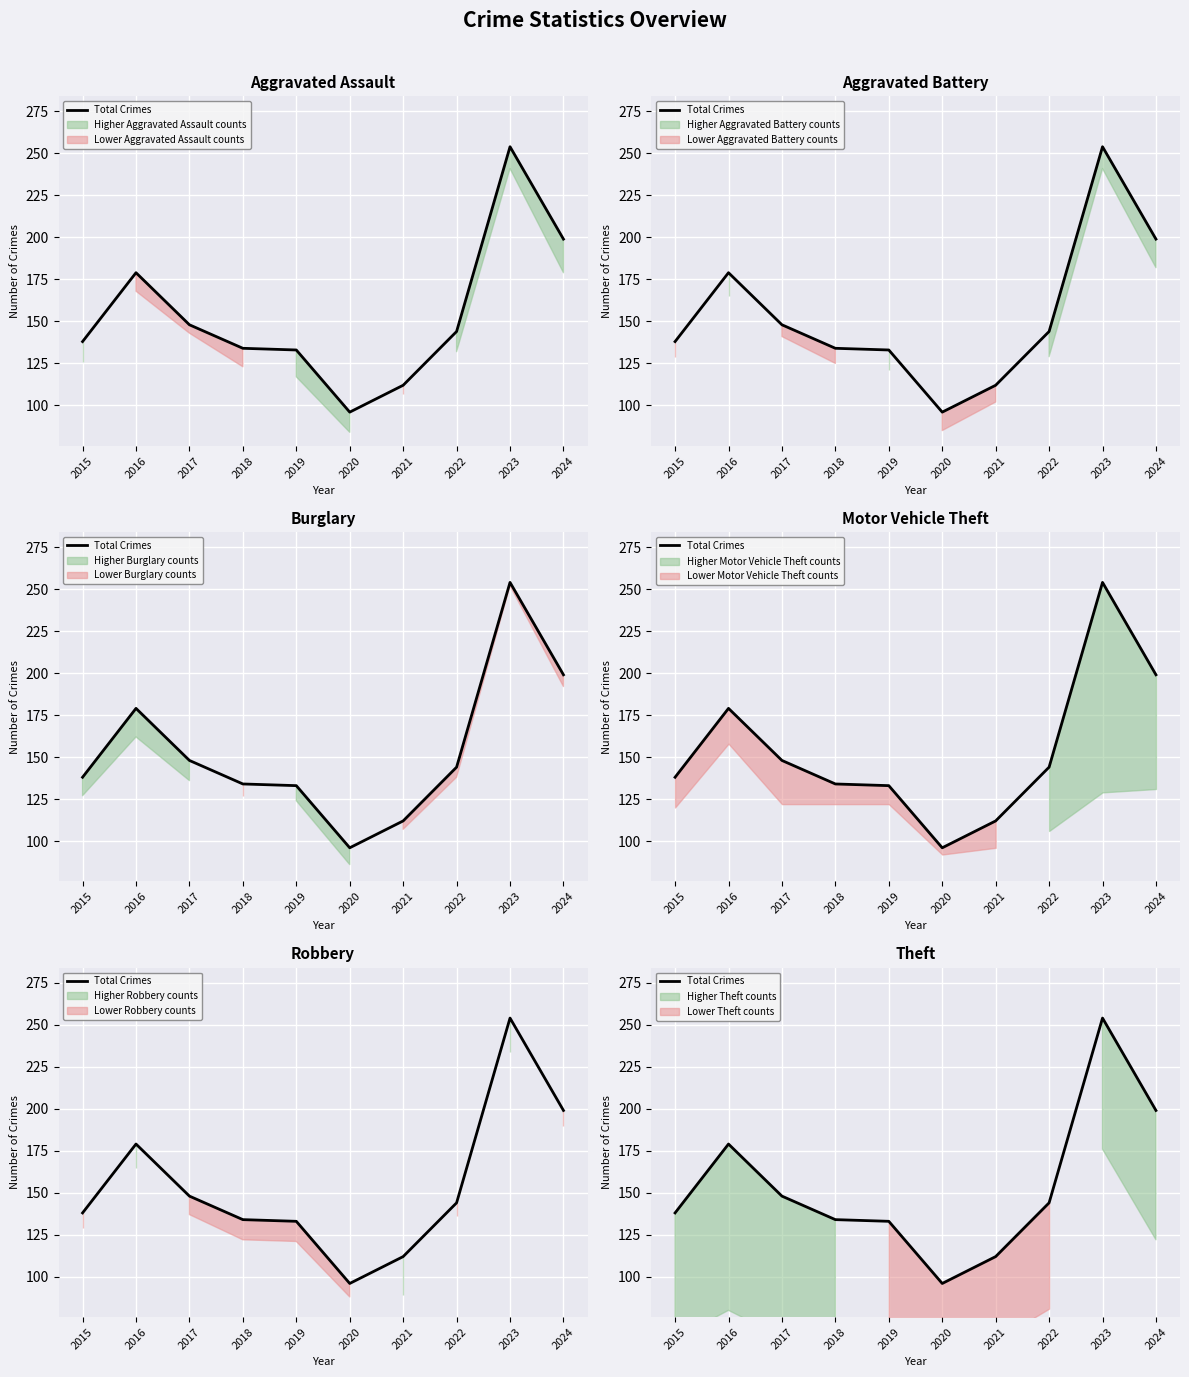

At which label does the data first exceed 144?

2016